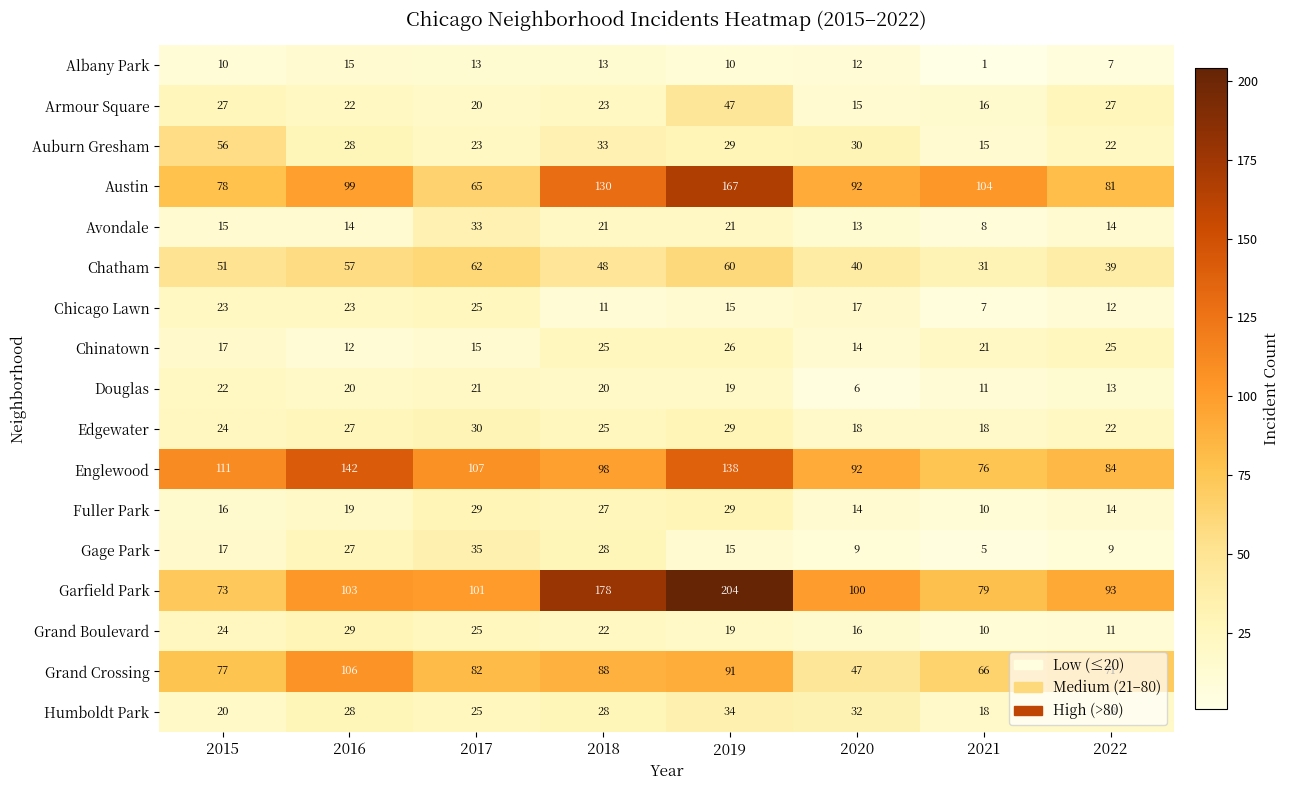

Which series has the largest range (max minus min)?

Garfield Park